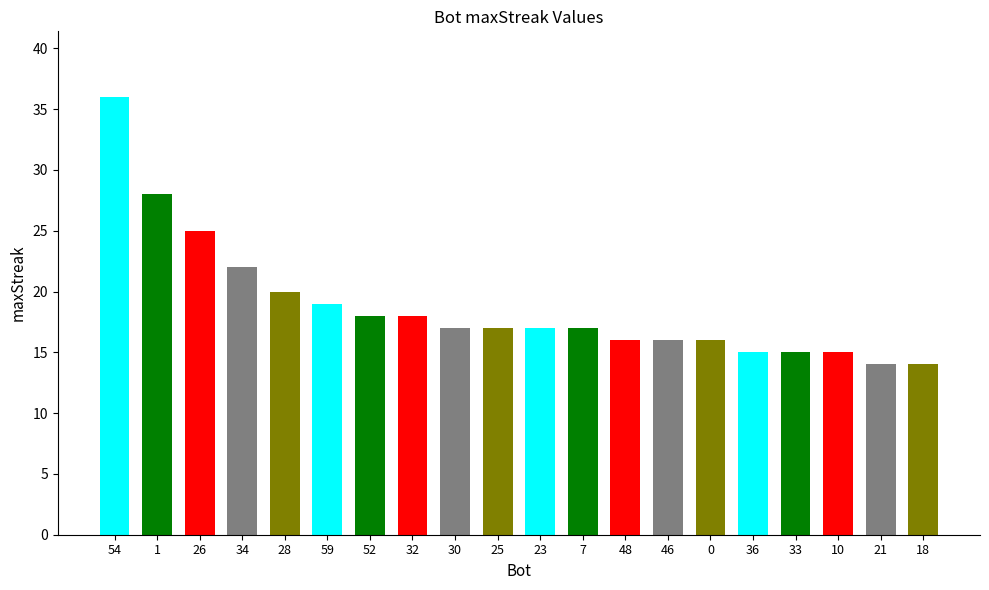

Which label corresponds to the smallest value in the chart?

21